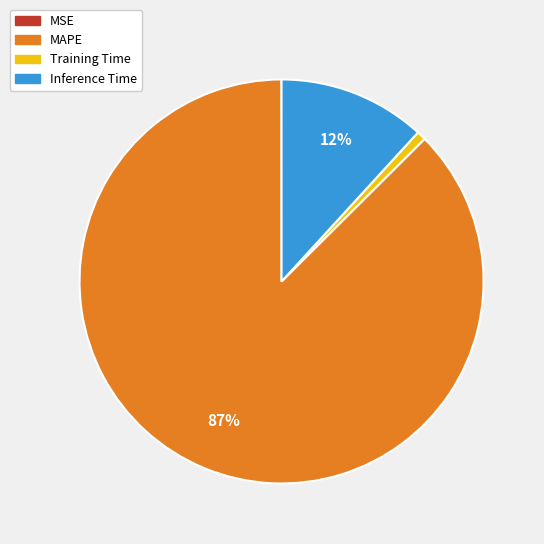

Which category has the biggest portion of the pie?

MAPE